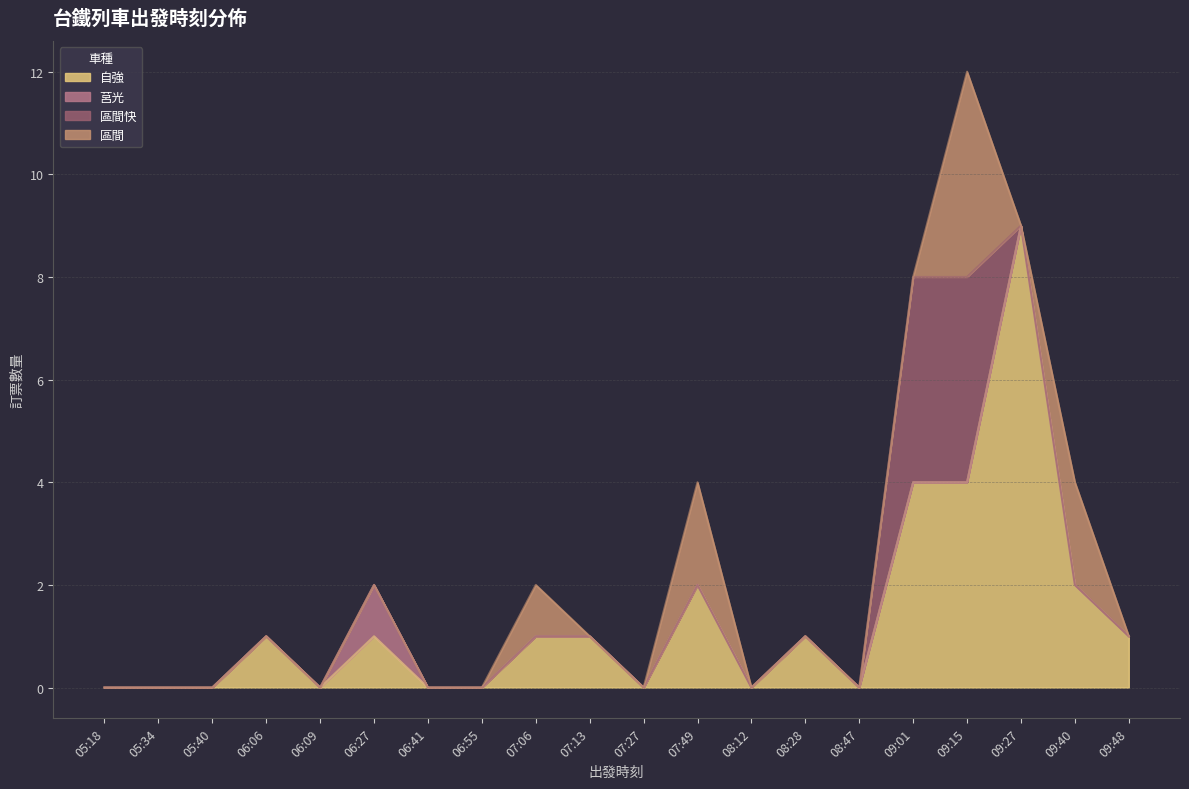

What are all the series names shown in the legend?

自強, 莒光, 區間快, 區間